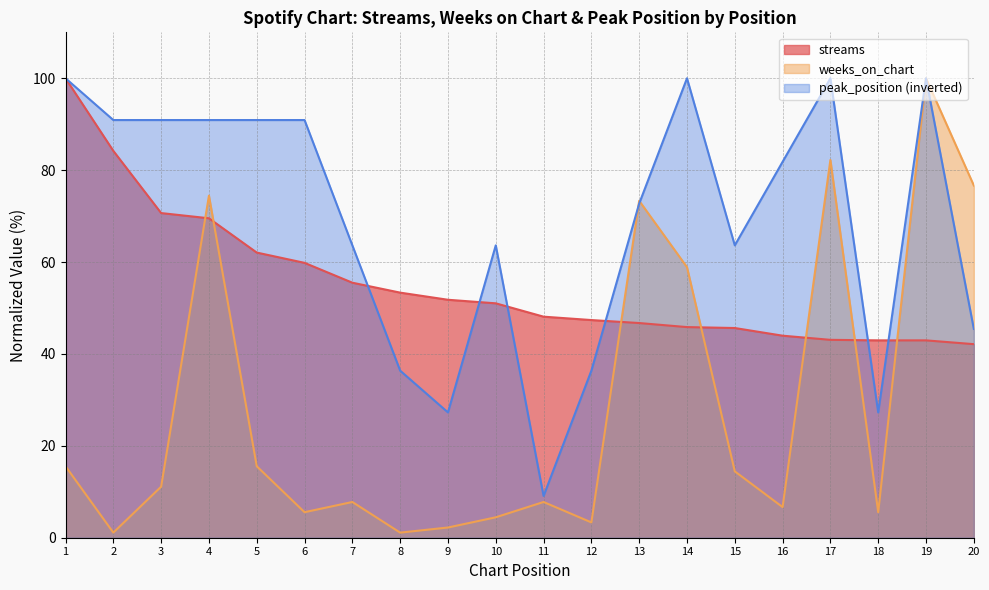

How many intersections are there between peak_position and weeks_on_chart?

2